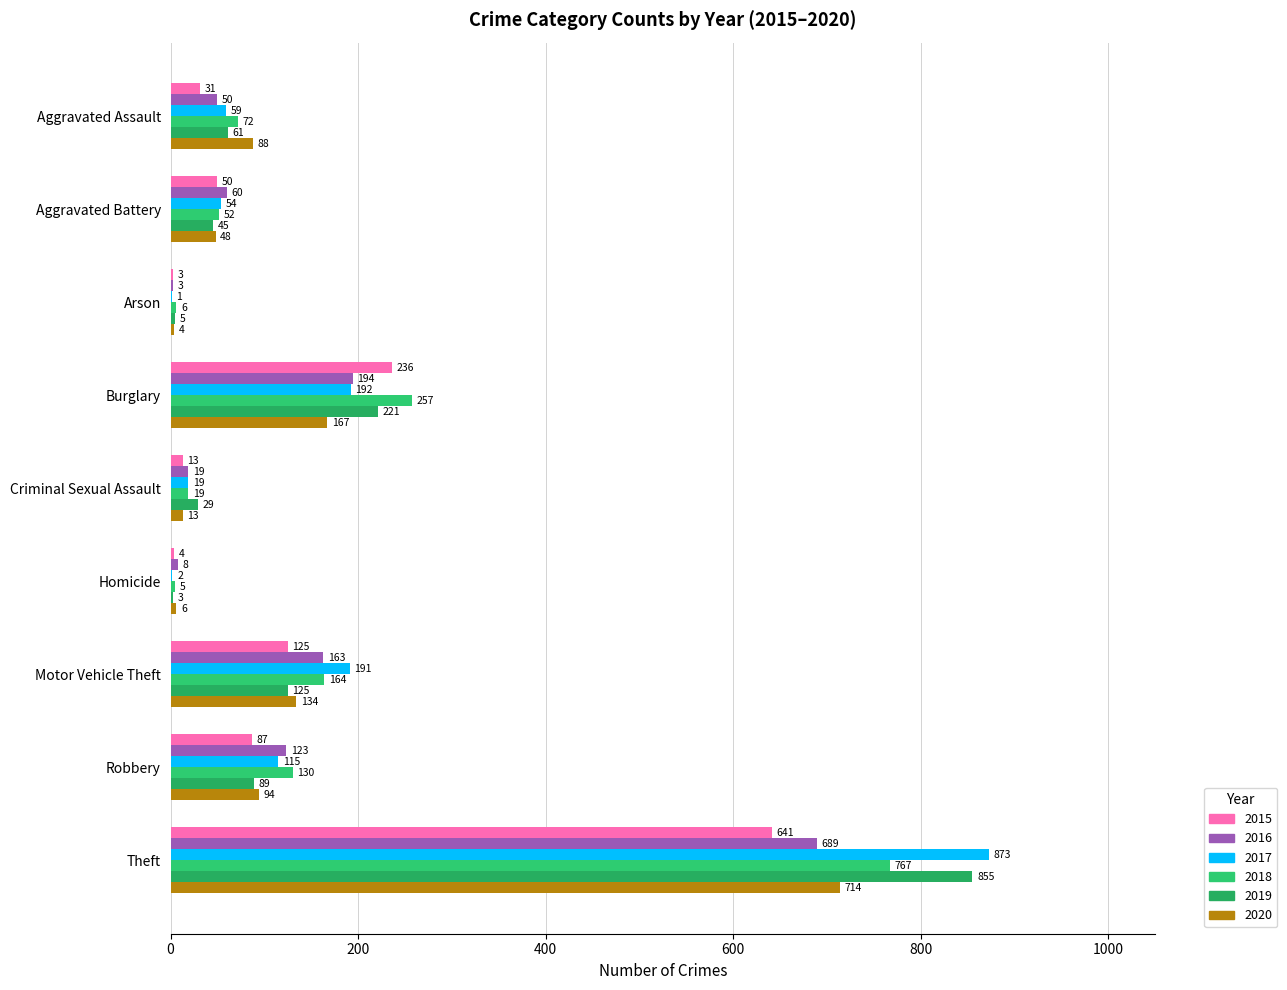

The value of 2020 at Arson is 1. True or false?

False